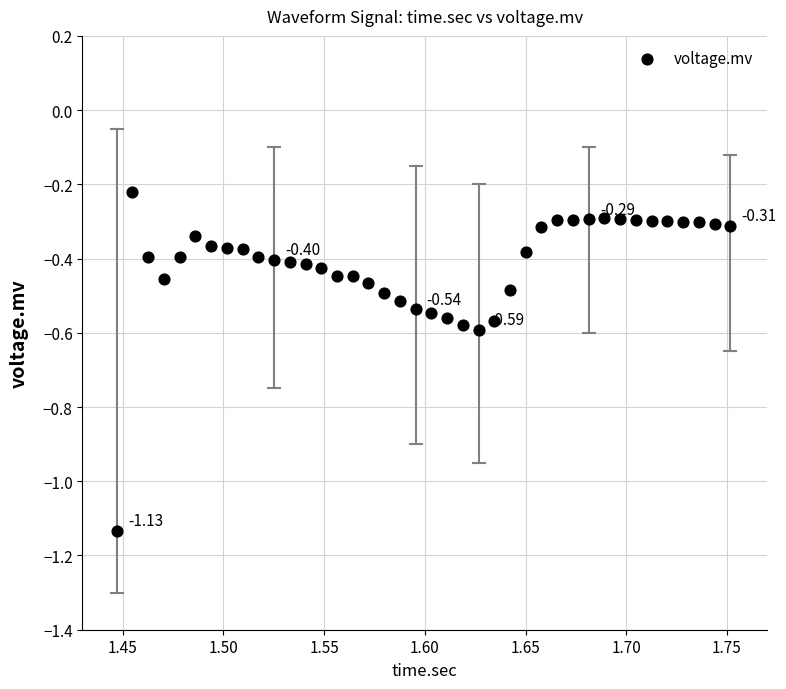

What is the range of X values (max minus min)?

0.3